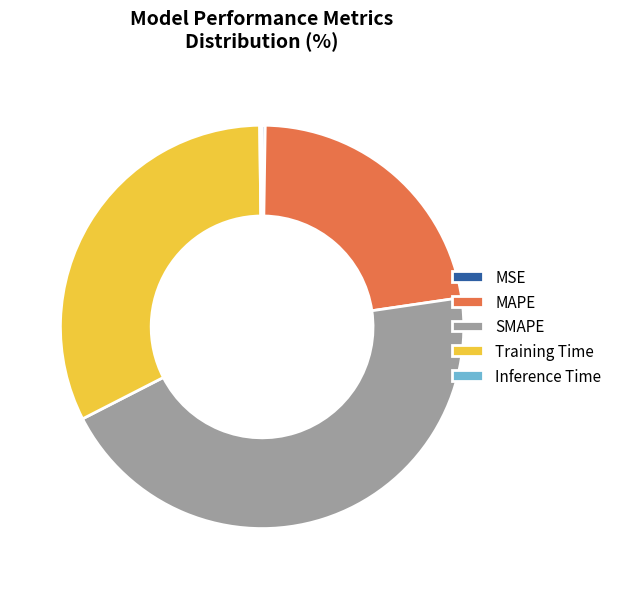

What is the largest slice in the pie chart?

SMAPE